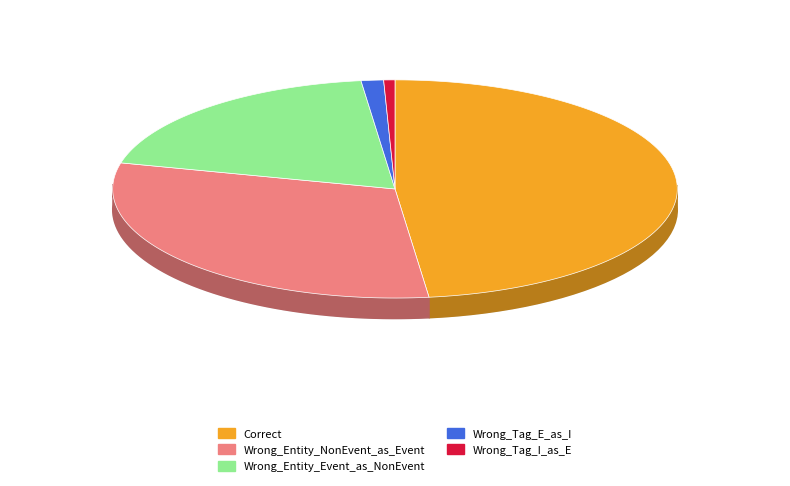

Rank the categories by value from highest to lowest.

Correct, Wrong_Entity_NonEvent_as_Event, Wrong_Entity_Event_as_NonEvent, Wrong_Tag_E_as_I, Wrong_Tag_I_as_E